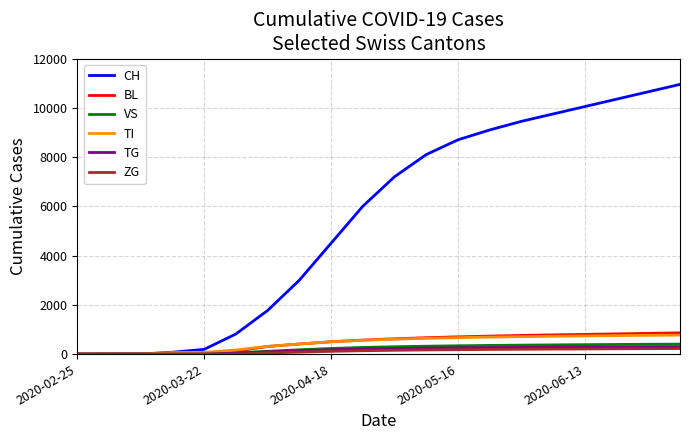

How many lines are shown in the chart?

6